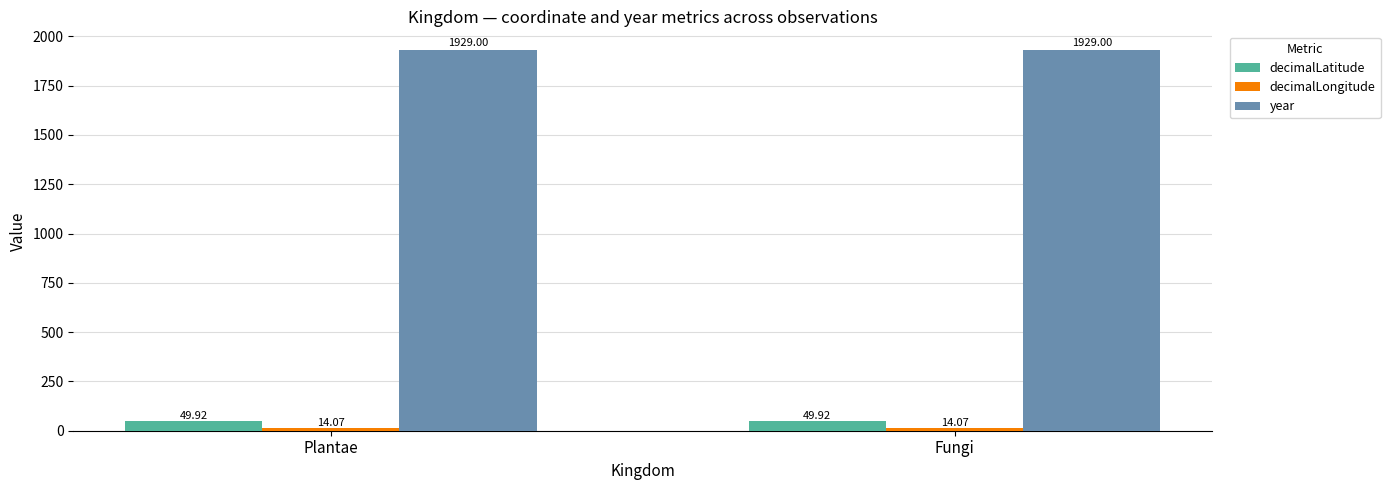

How many bars are there in total?

6